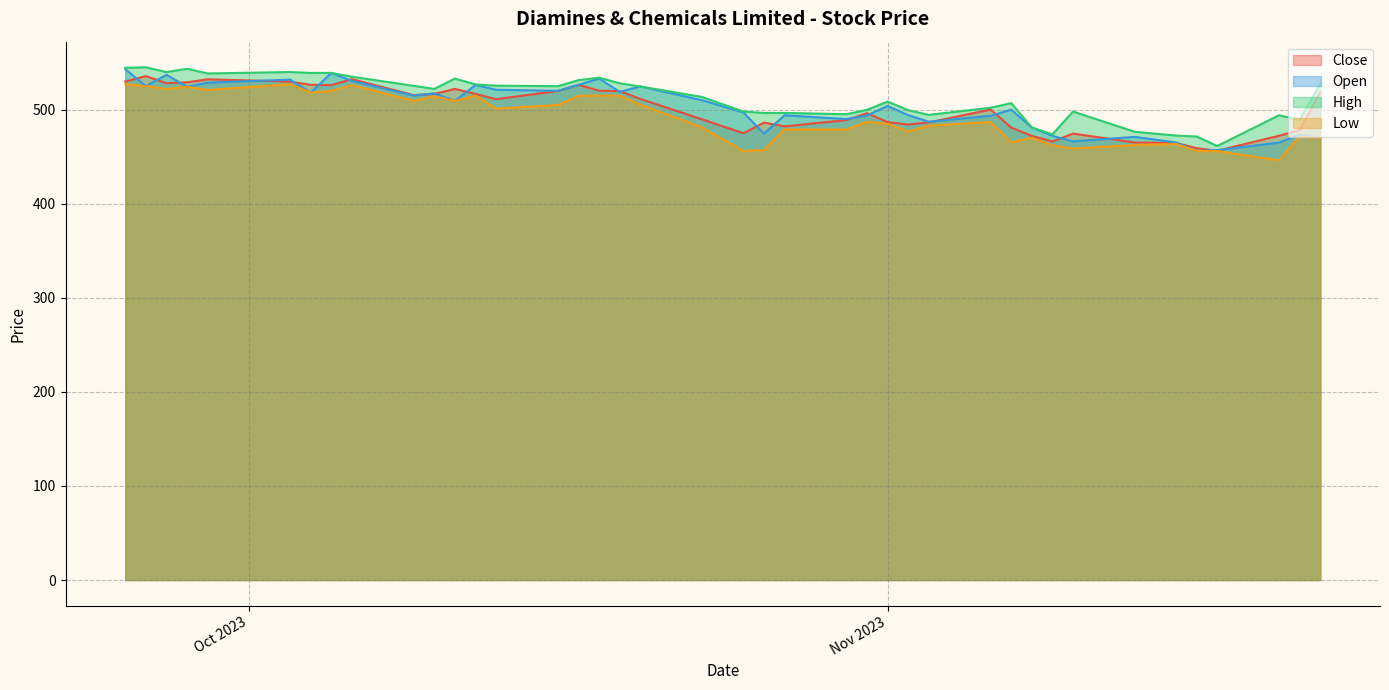

True or false: Close and High intersect in this chart.

False